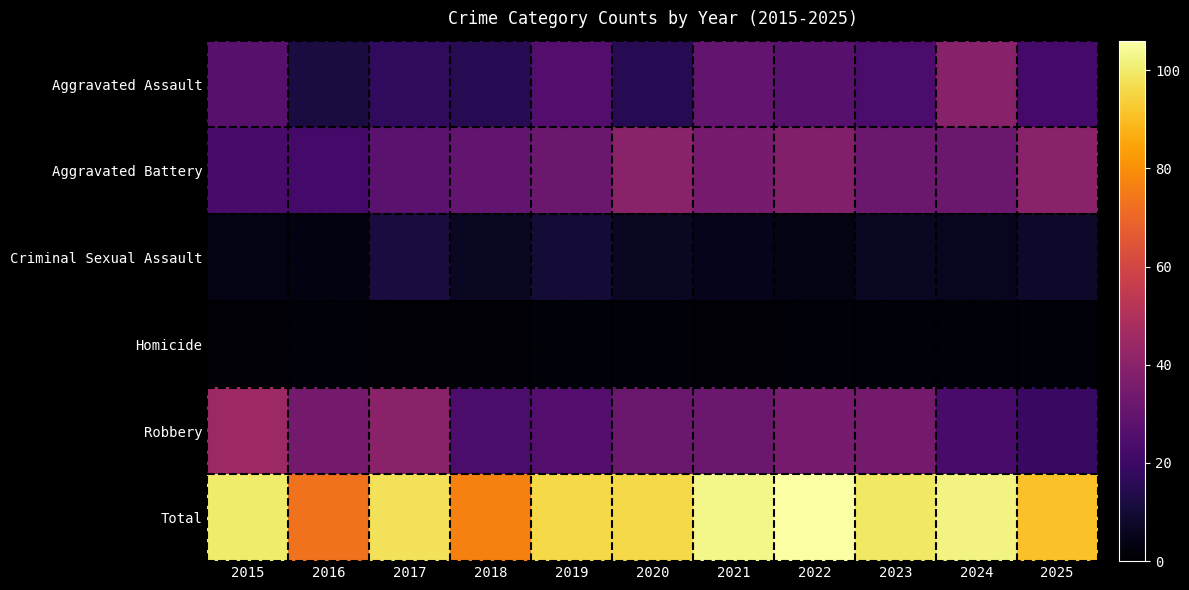

Reading left to right, list all the values displayed in this chart.

Aggravated Assault: 2015=27	2016=12	2017=17	2018=15	2019=26	2020=15	2021=30	2022=27	2023=24	2024=39	2025=22
Aggravated Battery: 2015=23	2016=22	2017=28	2018=30	2019=32	2020=40	2021=35	2022=38	2023=32	2024=32	2025=40
Criminal Sexual Assault: 2015=4	2016=3	2017=12	2018=7	2019=10	2020=7	2021=5	2022=4	2023=7	2024=6	2025=8
Homicide: 2015=1	2016=2	2017=1	2018=1	2019=2	2020=2	2021=1	2022=2	2023=2	2024=2	2025=2
Robbery: 2015=45	2016=34	2017=40	2018=24	2019=26	2020=32	2021=32	2022=35	2023=34	2024=23	2025=19
Total: 2015=100	2016=73	2017=98	2018=77	2019=96	2020=96	2021=103	2022=106	2023=99	2024=102	2025=91